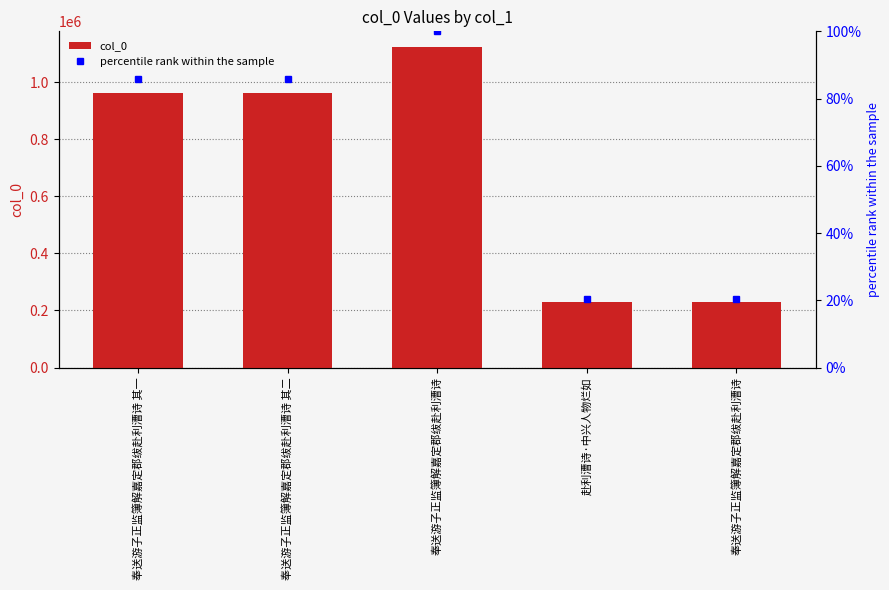

What is the value of the col_0 bar at the 1st from the left?

962415.0